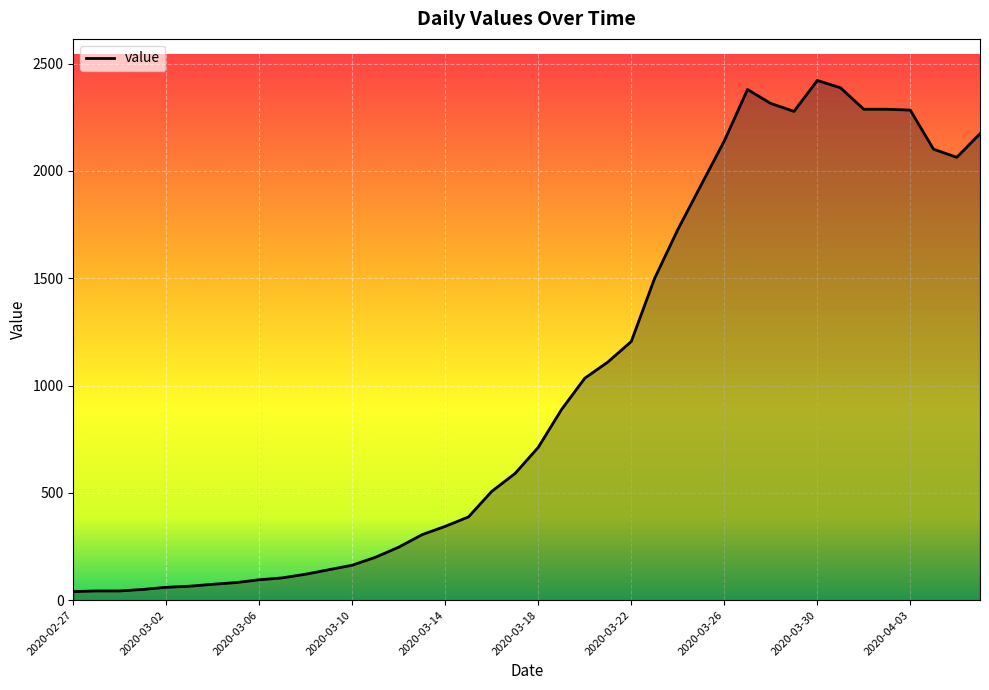

What is the maximum value shown in the chart?

2421